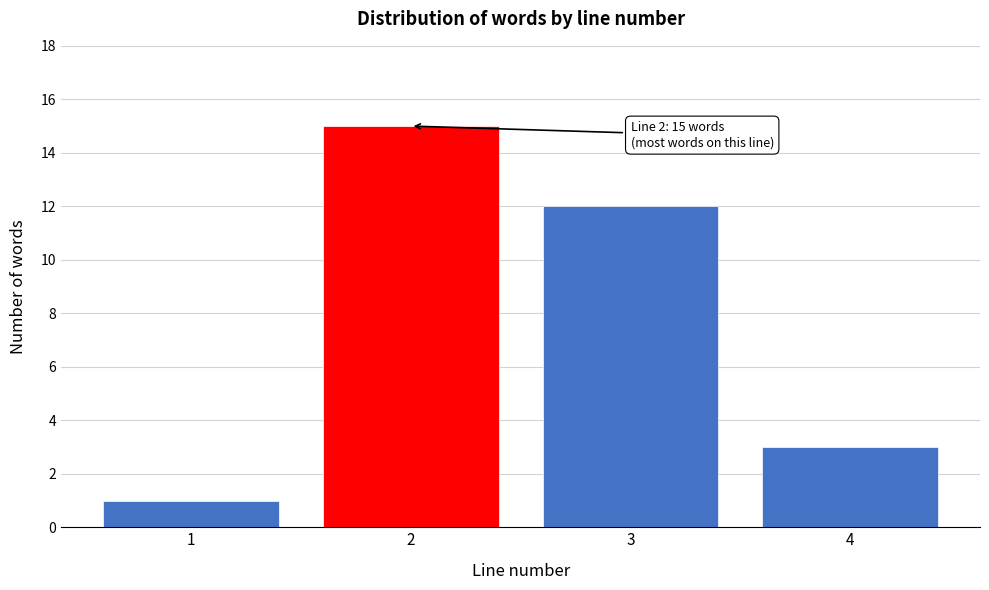

Reading left to right, list all the values displayed in this chart.

1=1	2=15	3=12	4=3